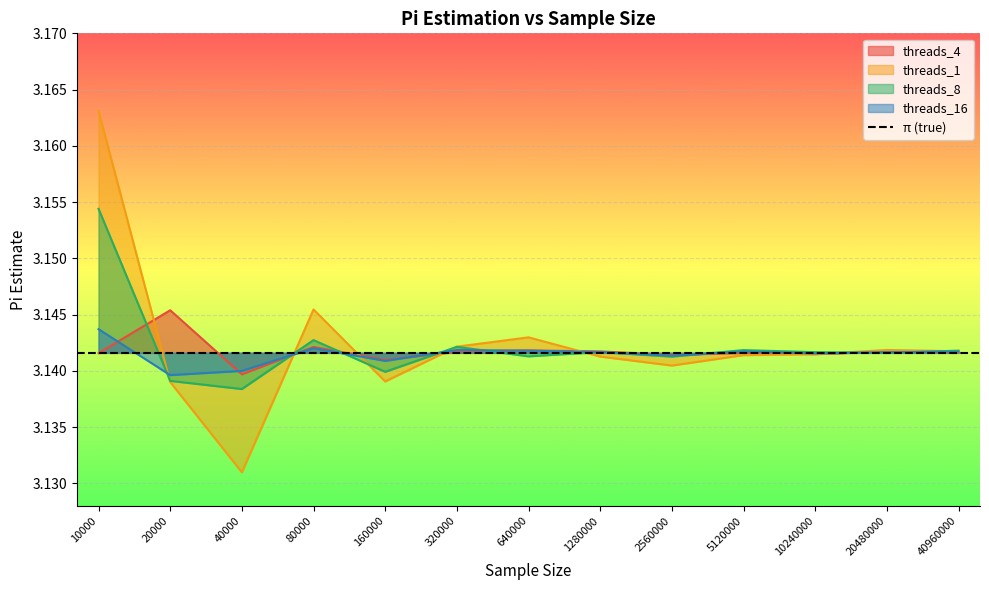

After their last crossing, which series has the higher values: threads_8 or threads_1?

threads_8